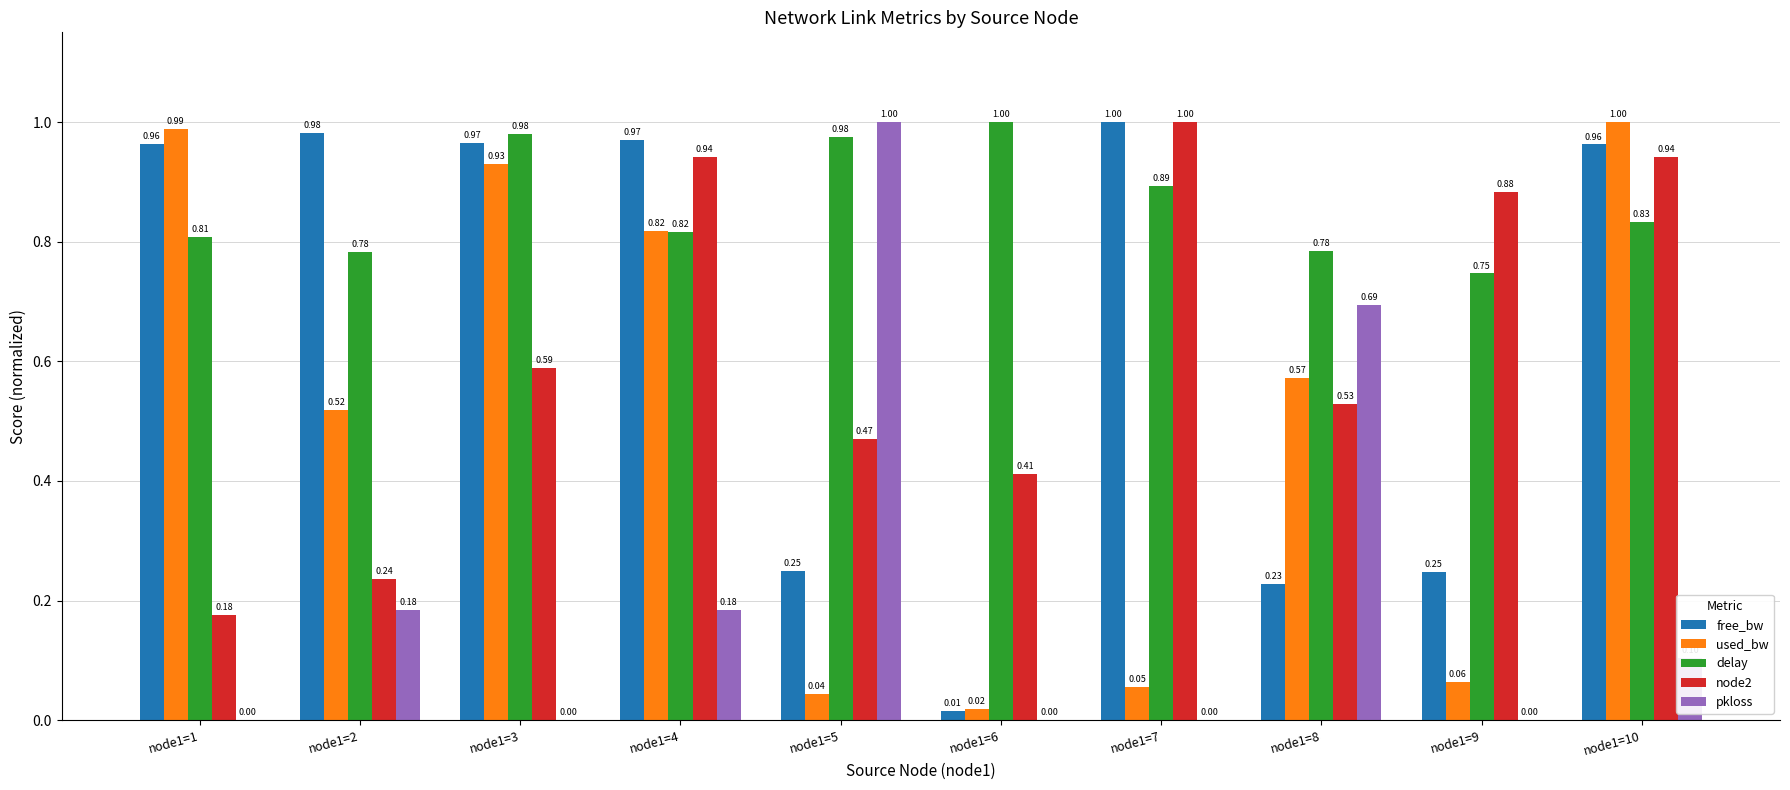

Is the value of delay at node1=5 greater than the value of pkloss at node1=5?

No